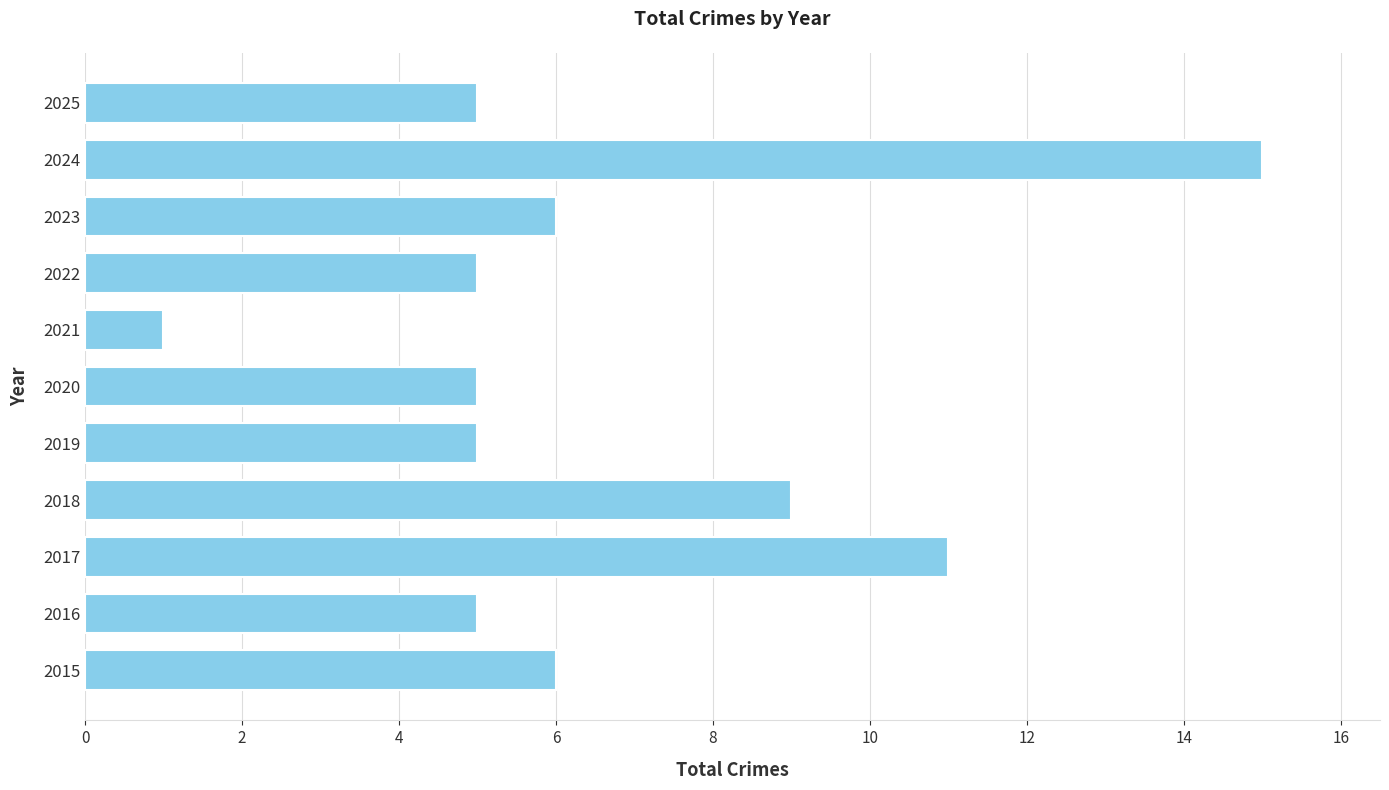

Which category has the lowest value across all series?

2021